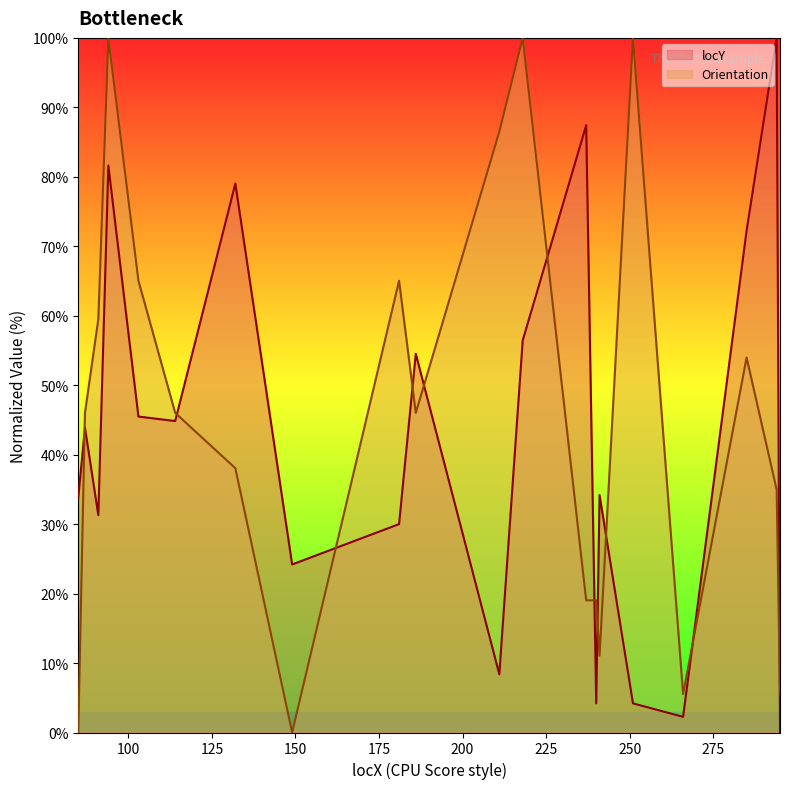

Between 85 and 149, which is larger?

85